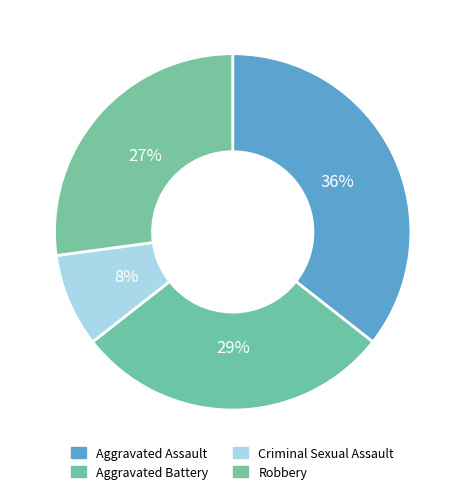

Rank the categories by value from highest to lowest.

Aggravated Assault, Aggravated Battery, Robbery, Criminal Sexual Assault